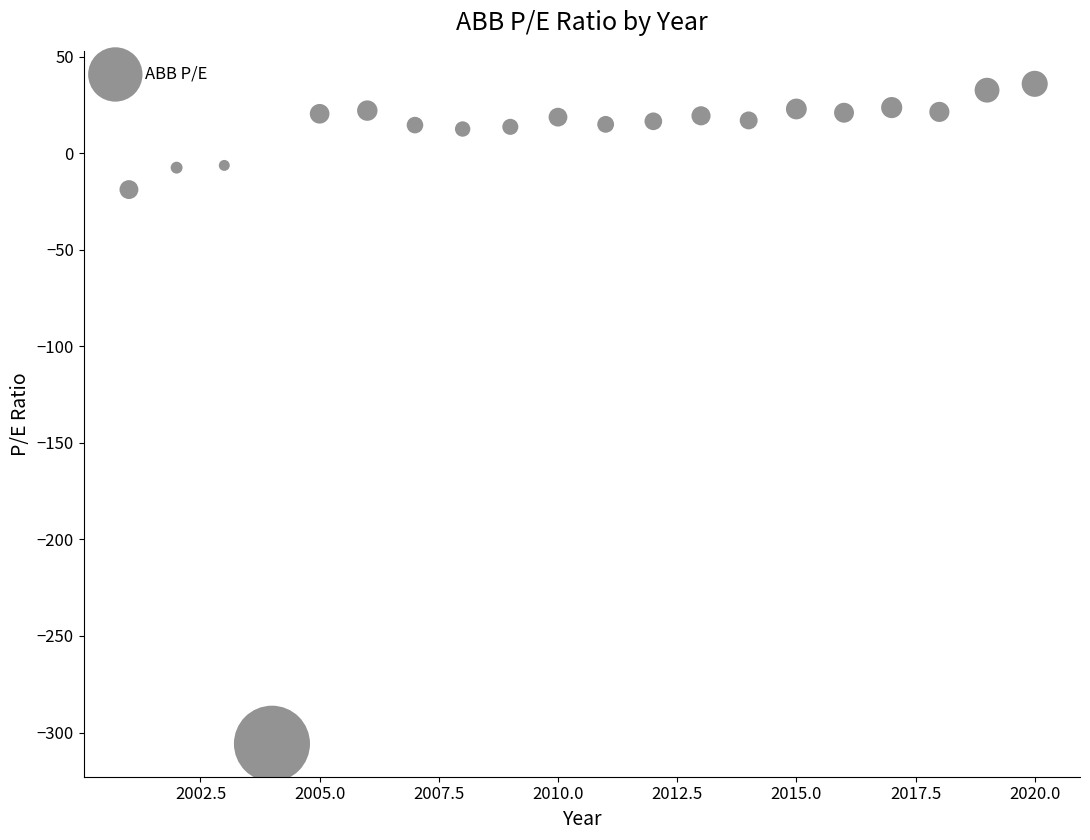

What is the range of Y values (max minus min)?

341.7